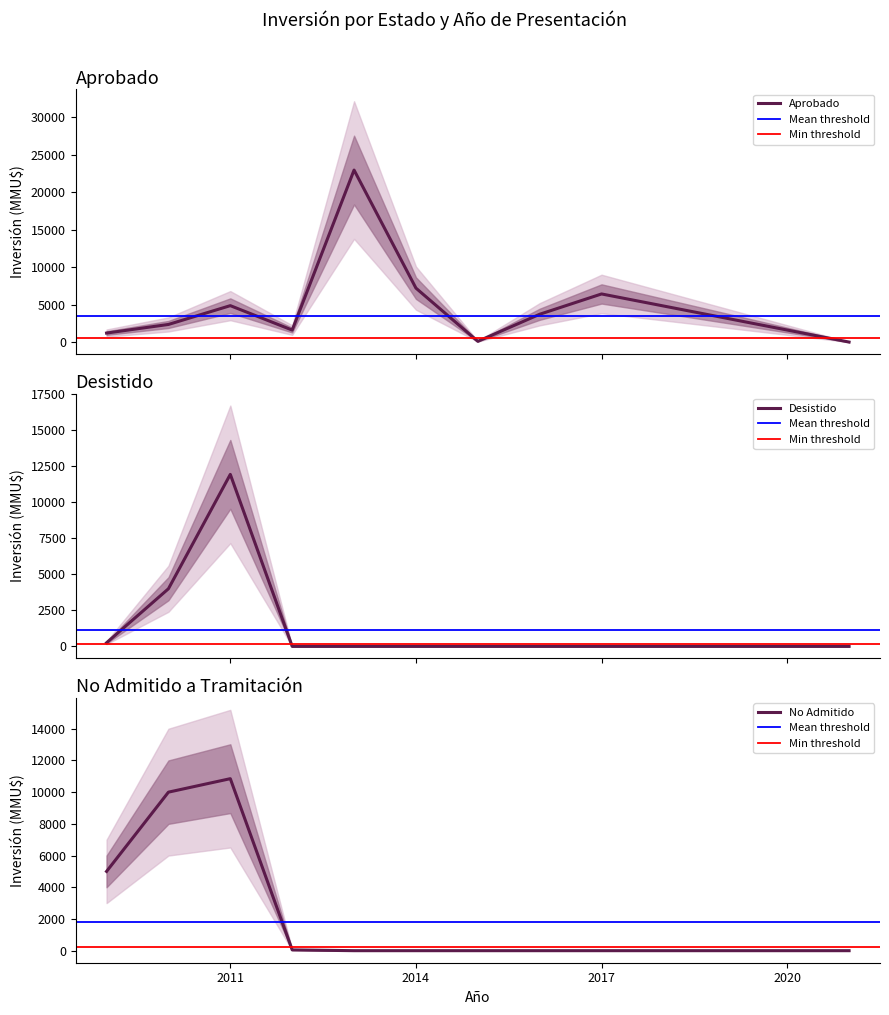

At 2016, list the series in order from largest to smallest.

Aprobado, Desistido, No Admitido